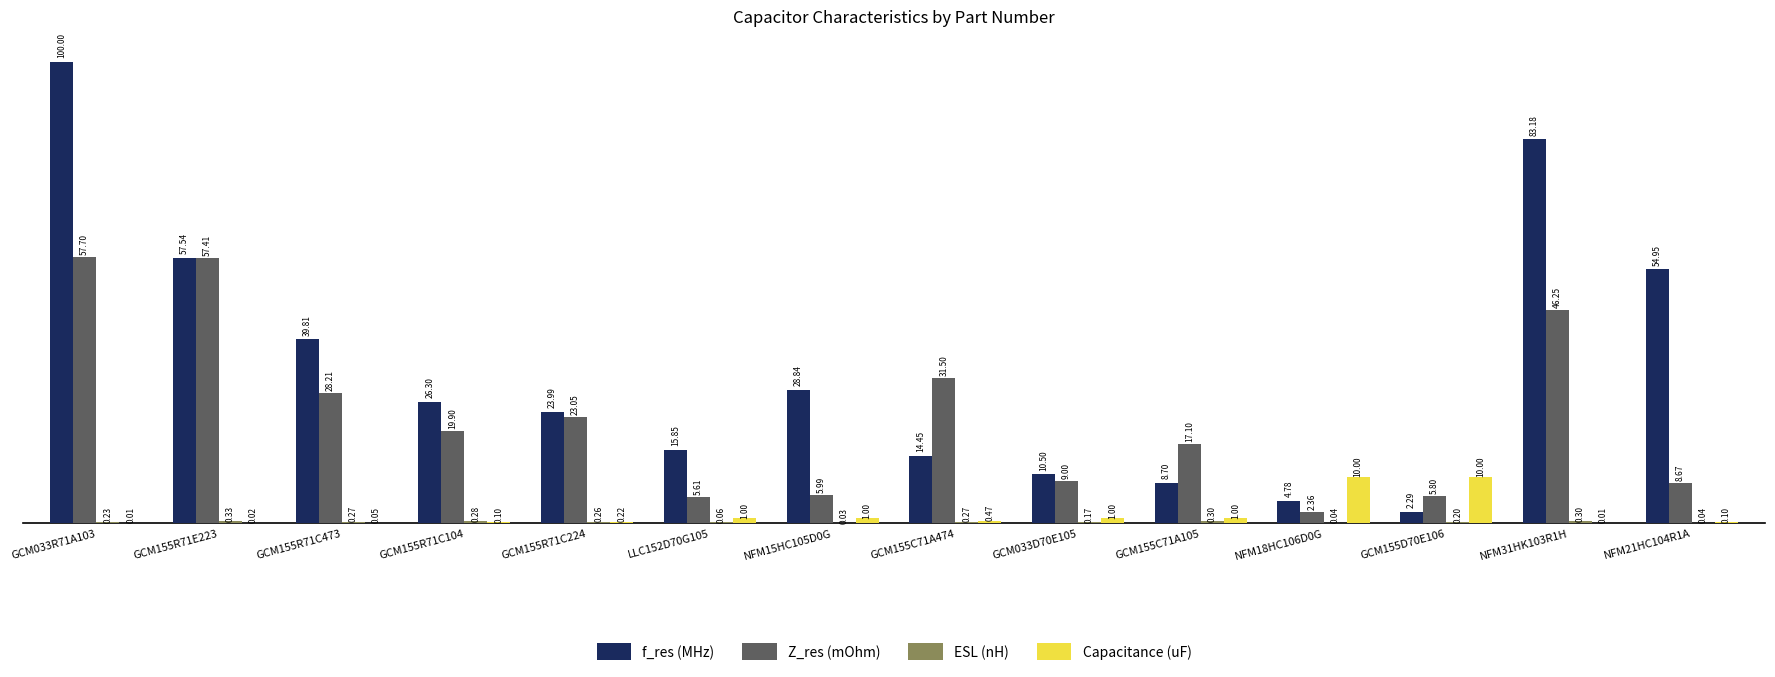

What is the sum of the Z_res (mOhm) values at GCM155R71C224 and GCM155C71A105?

40.2